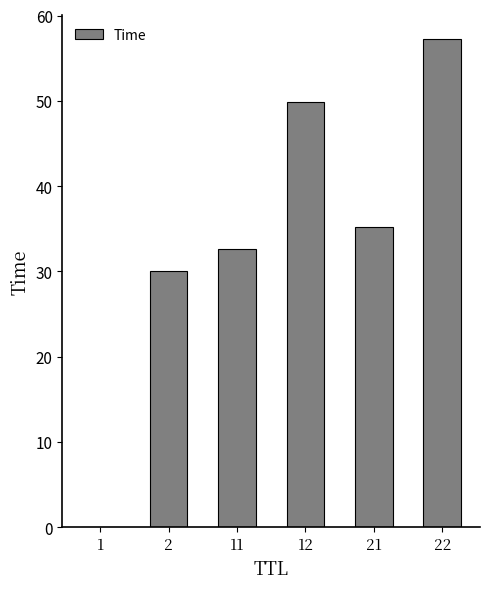

Are the bars horizontal?

No